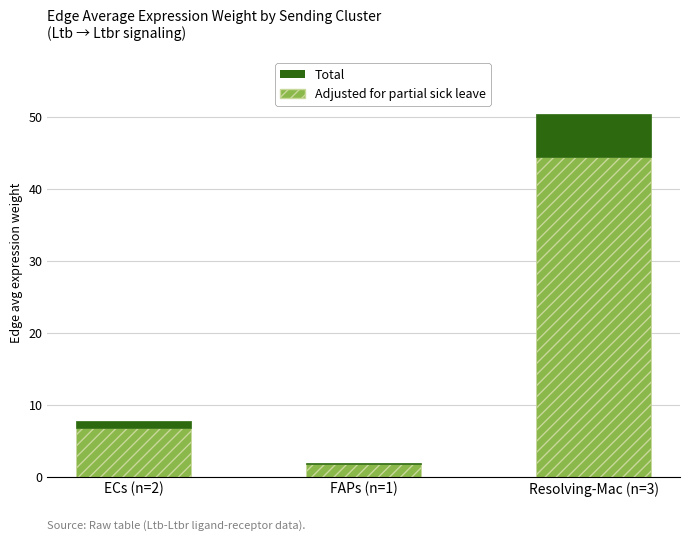

What is the approximate value of Adjusted for partial sick leave at Resolving-Mac (n=3)?

44.3